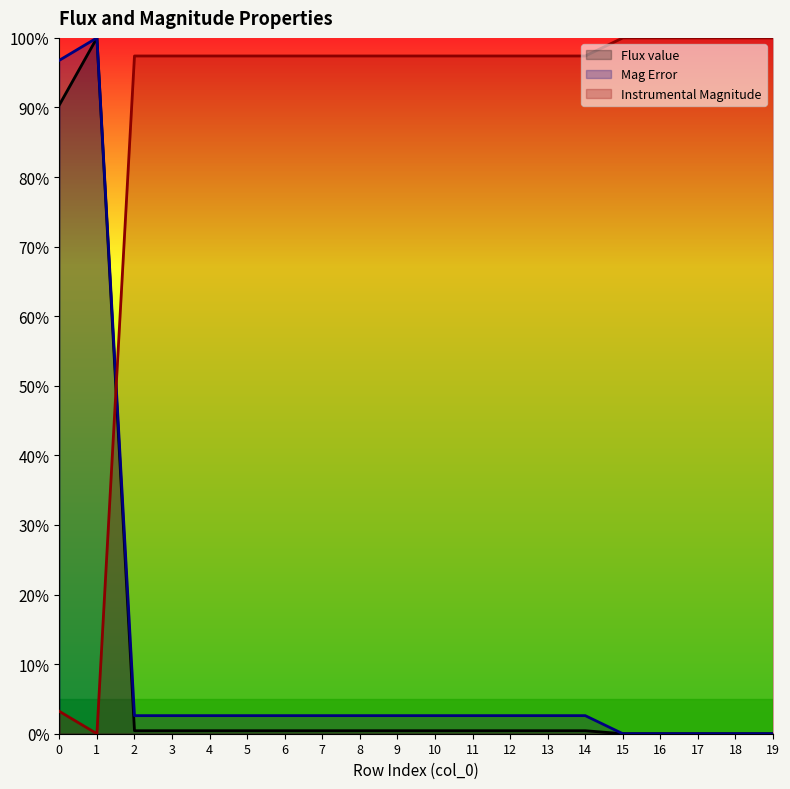

Which series has the largest total across all categories?

Instrumental Magnitude